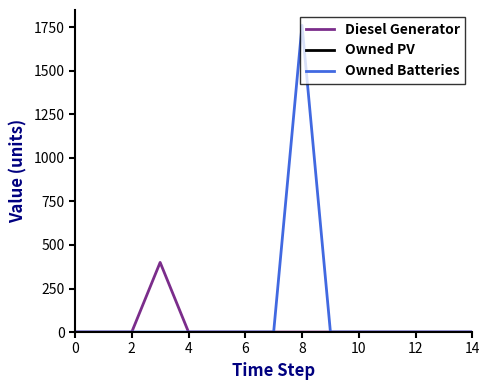

At how many categories does at least one series exceed 1066?

1